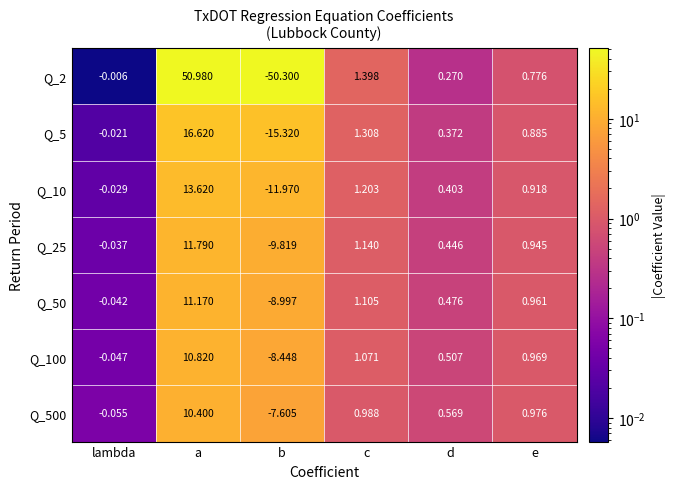

Which category has the lowest value across all series?

b